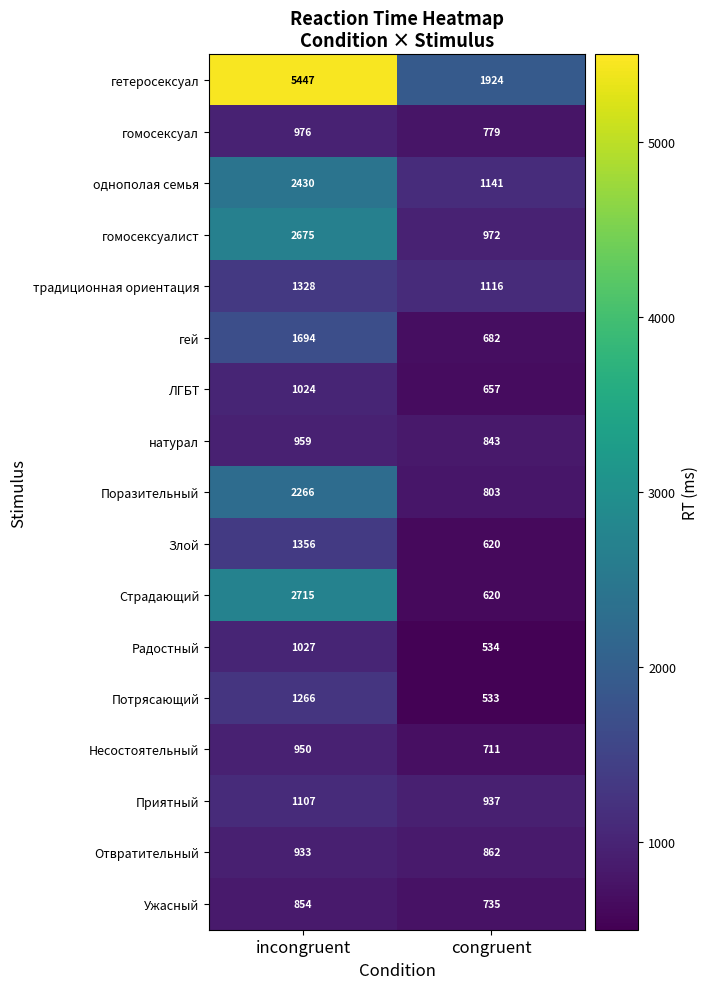

What is the difference between the Приятный values at incongruent and congruent?

170